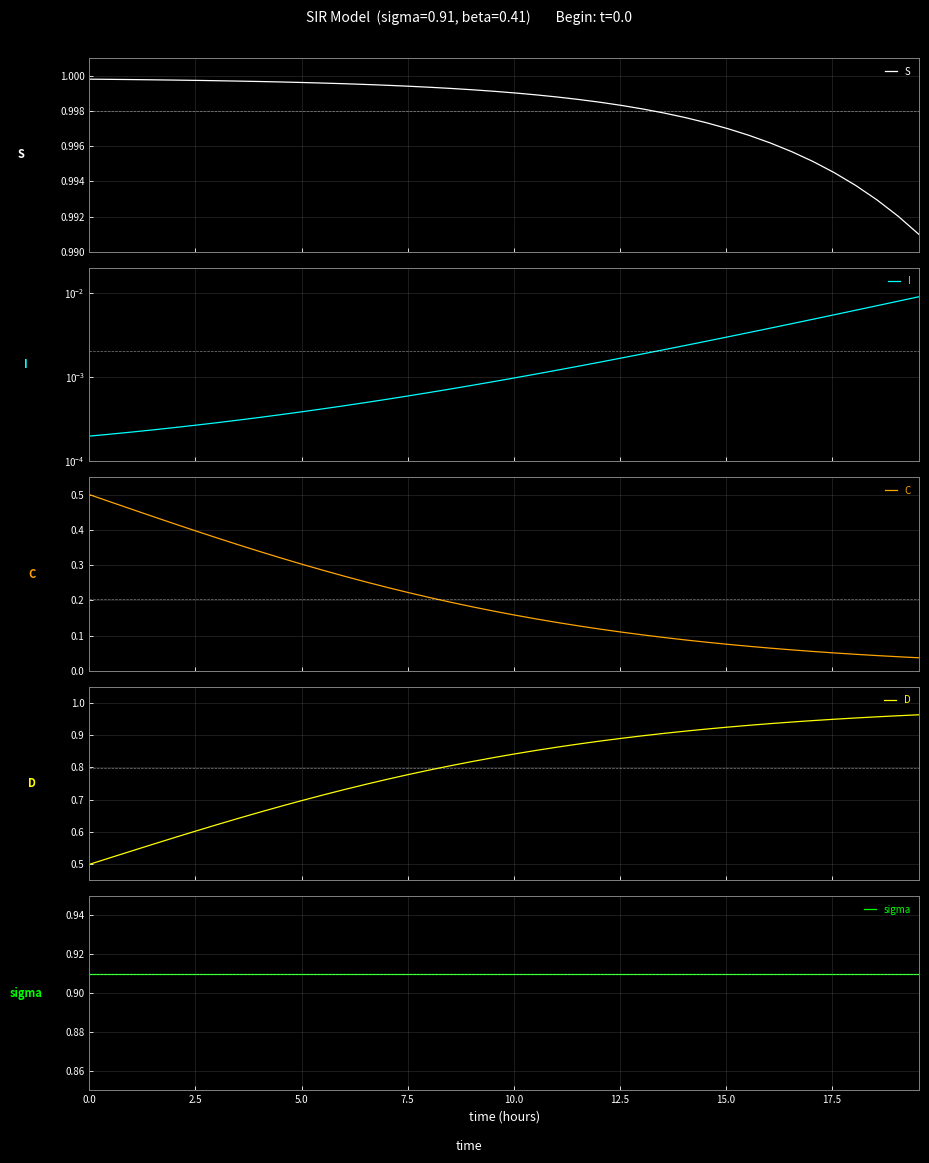

What is the total value across all series at 0.0?

2.9